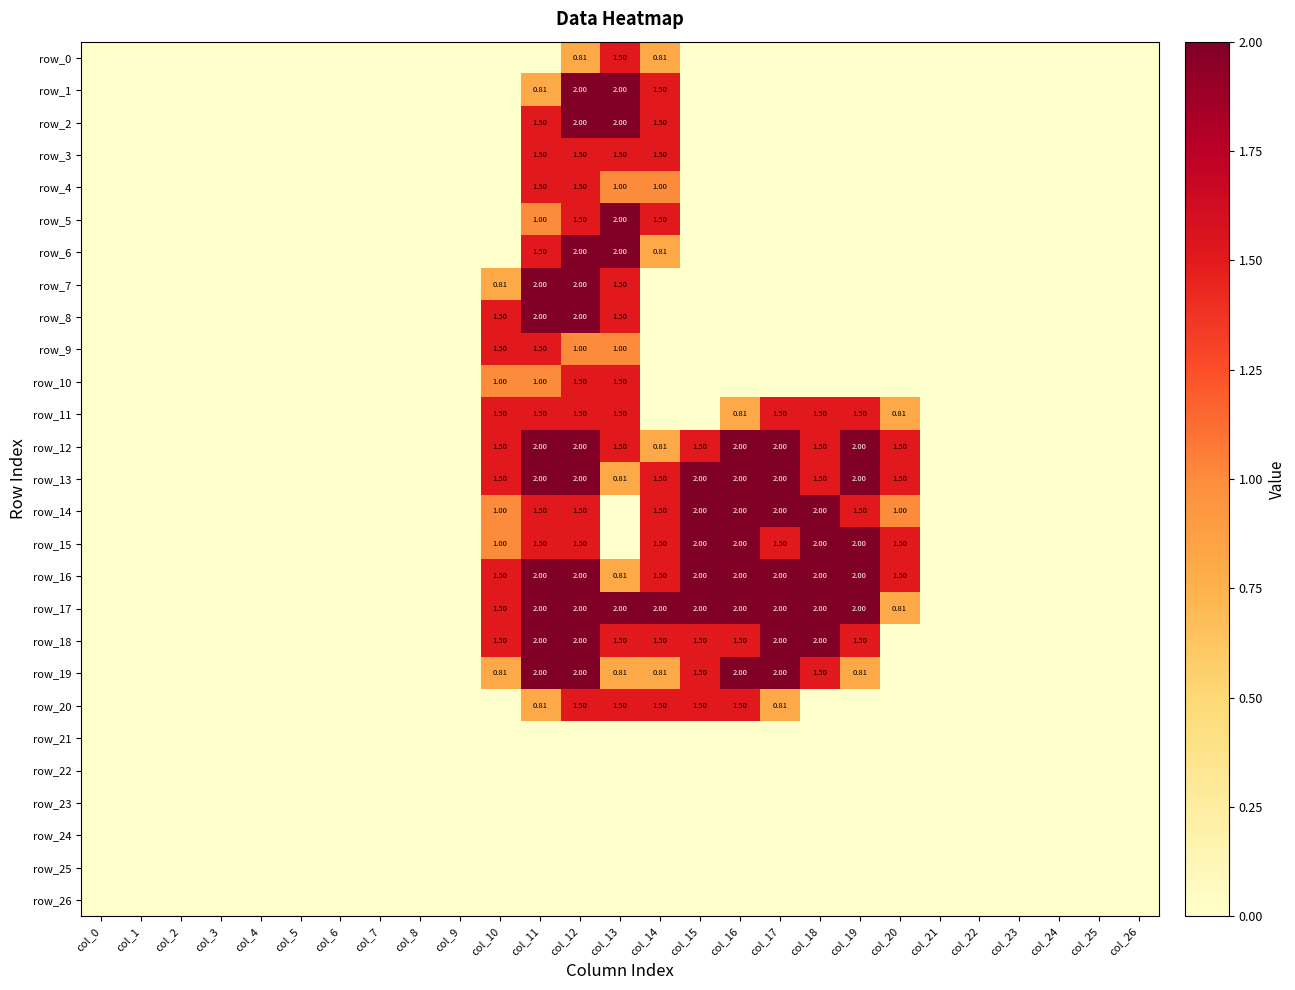

At how many categories does at least one series exceed 0?

11